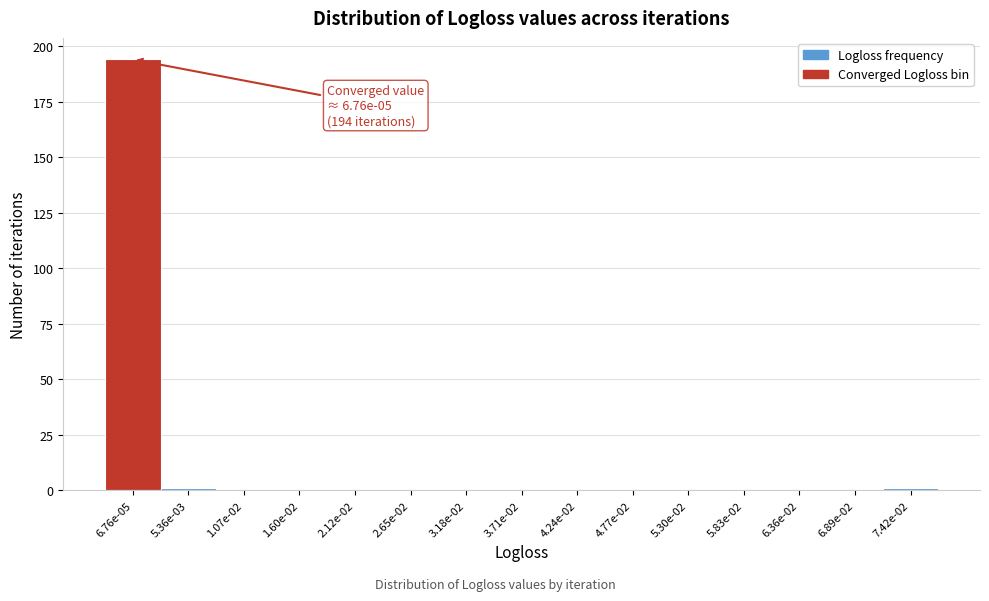

Reading left to right, transcribe all the data shown in this chart.

6.76e-05=194	5.36e-03=1	1.07e-02=0	1.60e-02=0	2.12e-02=0	2.65e-02=0	3.18e-02=0	3.71e-02=0	4.24e-02=0	4.77e-02=0	5.30e-02=0	5.83e-02=0	6.36e-02=0	6.89e-02=0	7.42e-02=1